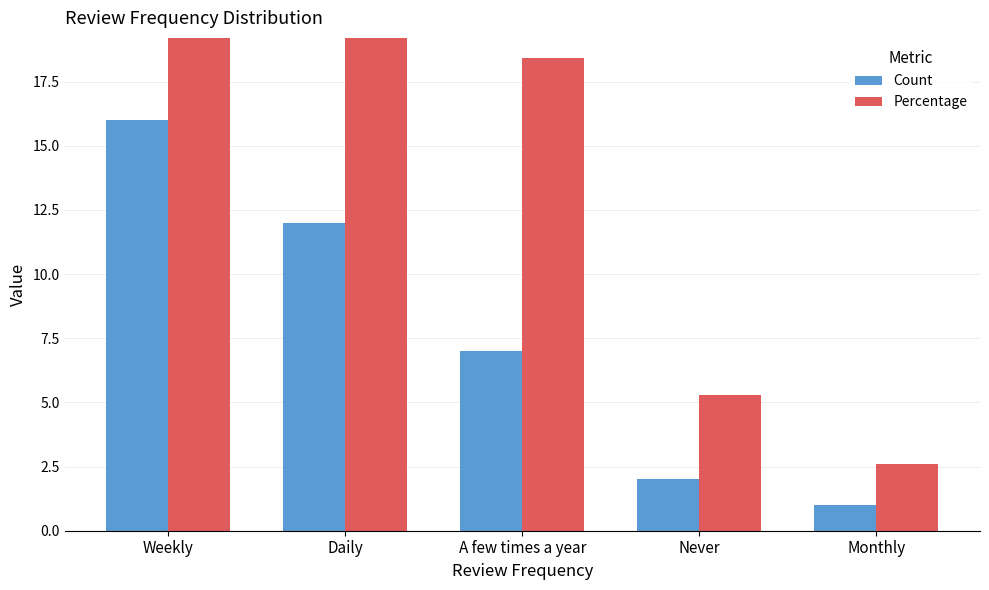

What is the label of the 3rd bar from the right?

A few times a year